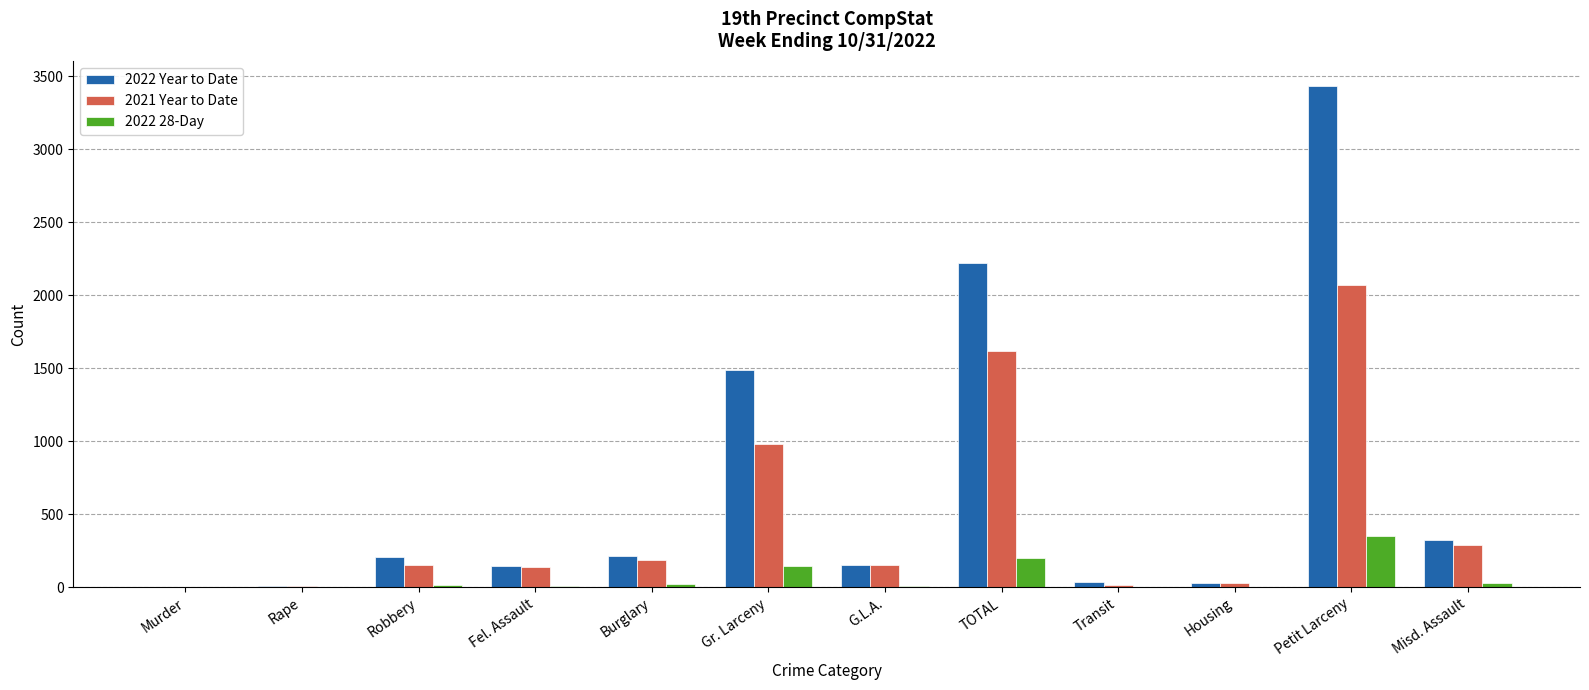

Is it true that 2021 Year to Date equals 979 at Gr. Larceny?

True